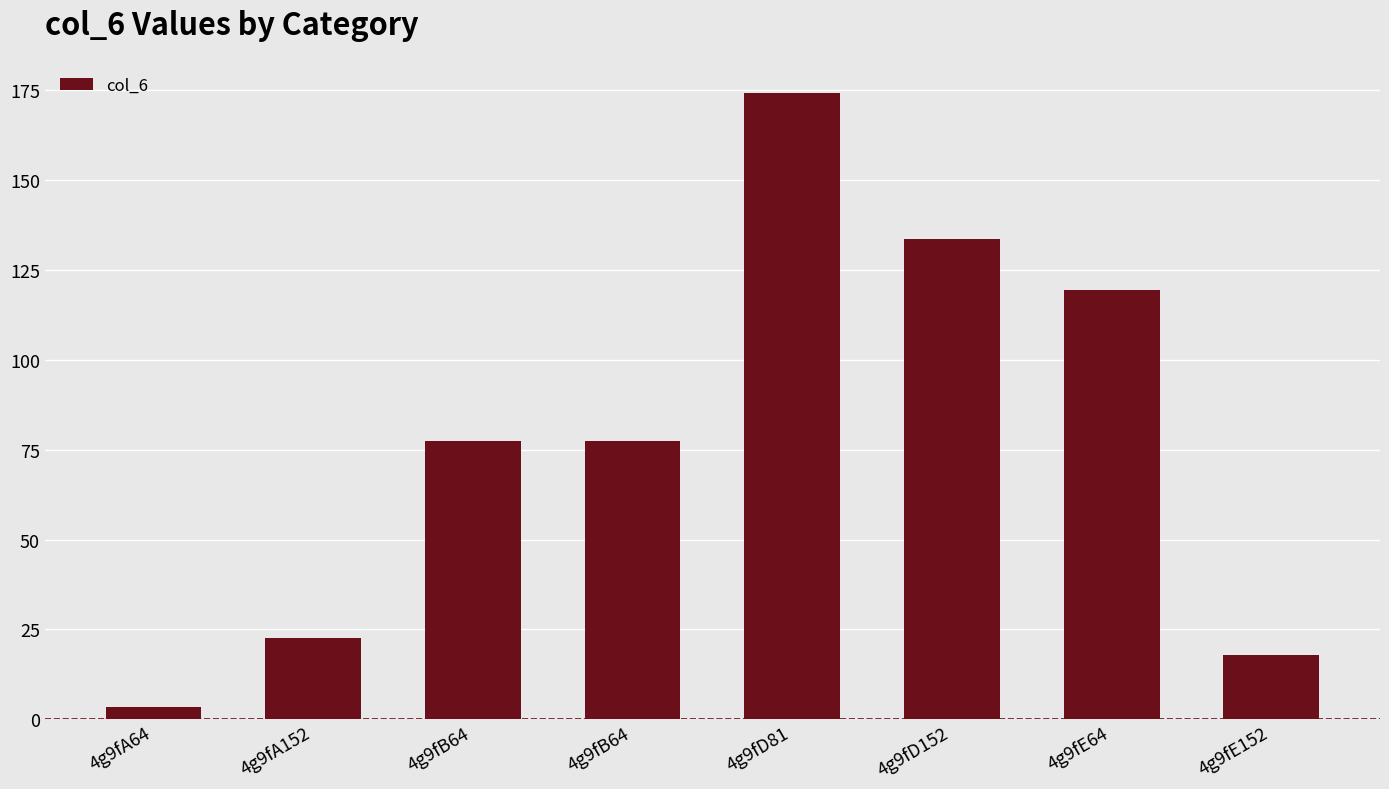

How many data points does each series have?

8